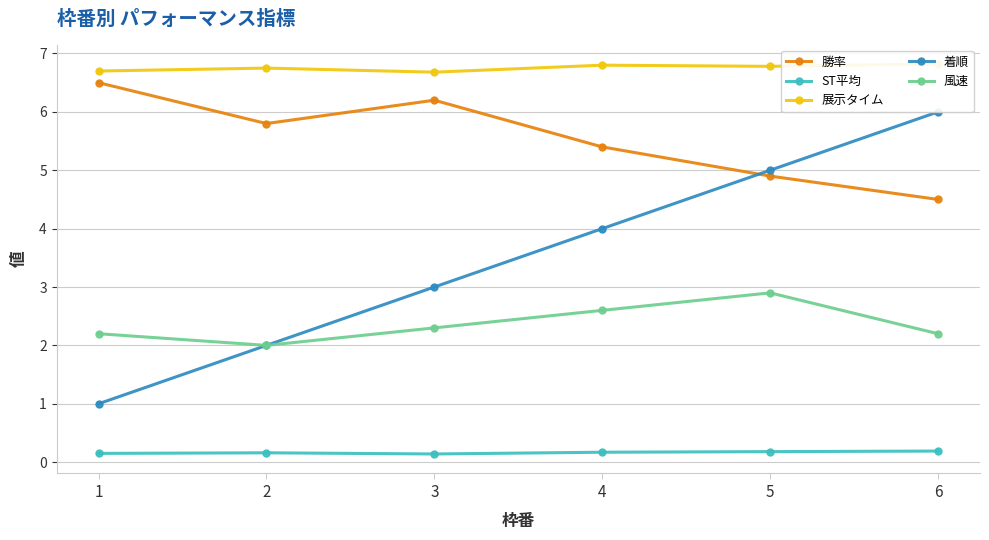

Which category has the lowest value across all series?

3